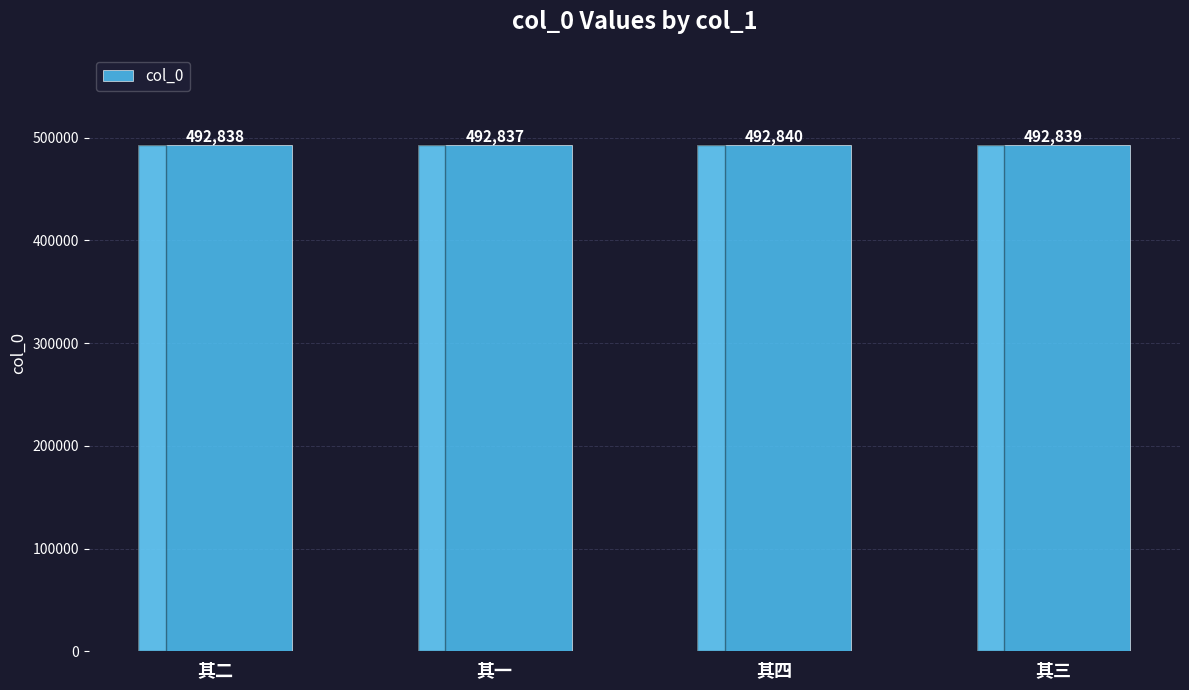

True or false: the data shows 492839 at 其三.

True